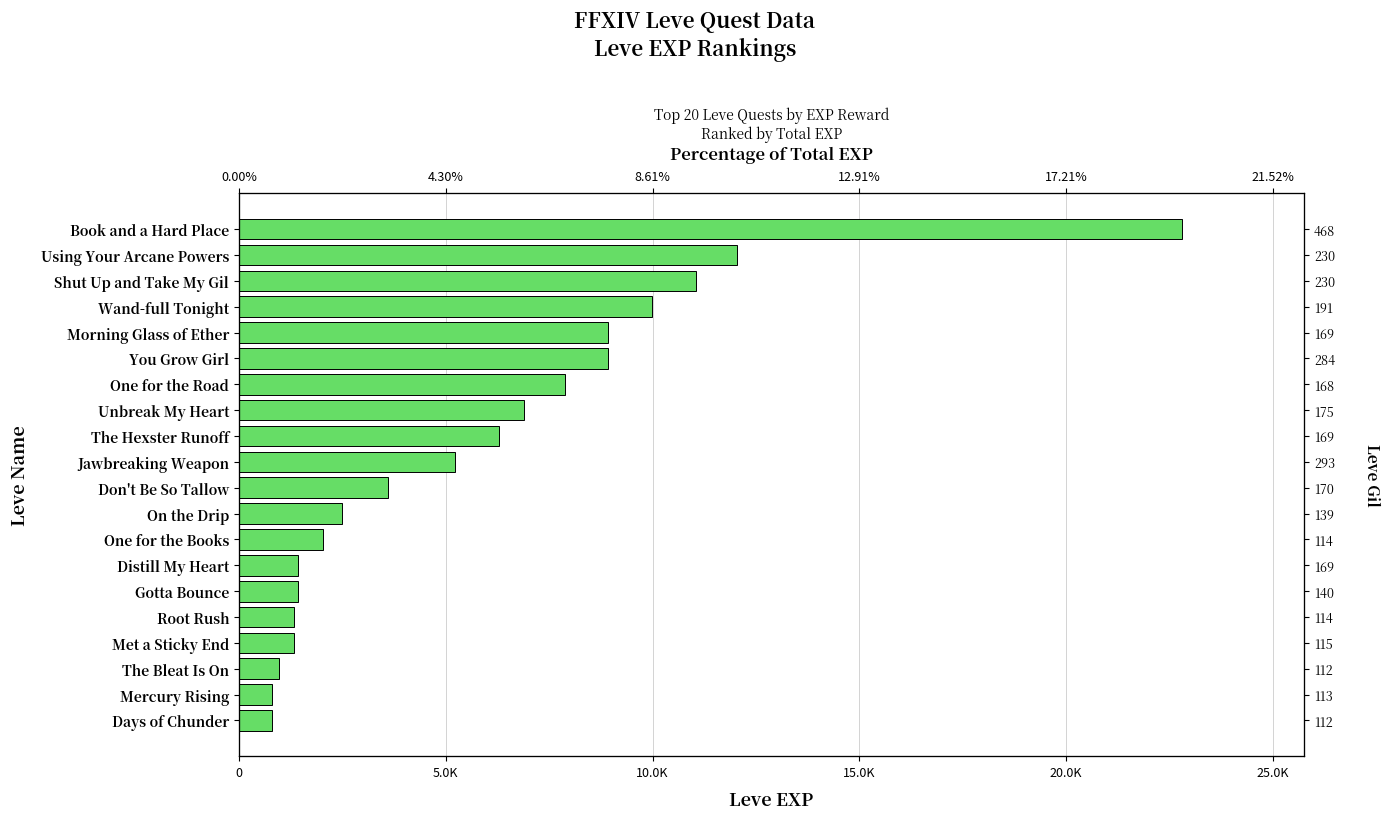

Reading left to right, transcribe all the data shown in this chart.

22790	12030	11040	9990	8930	8930	7880	6880	6280	5220	3600	2490	2040	1420	1420	1330	1330	980	800	800